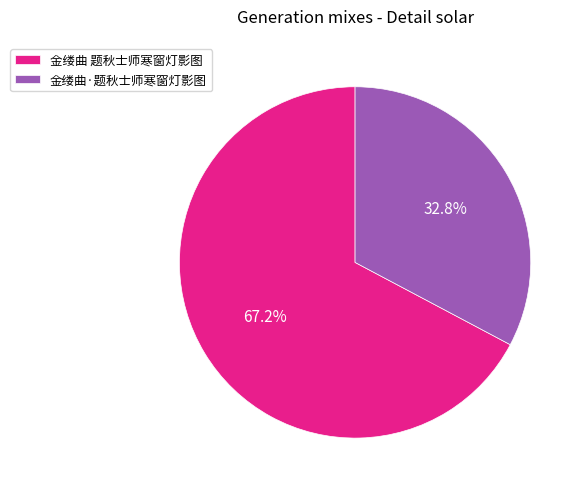

What percentage is the 金缕曲·题秋士师寒窗灯影图 slice, to the nearest percent?

33%